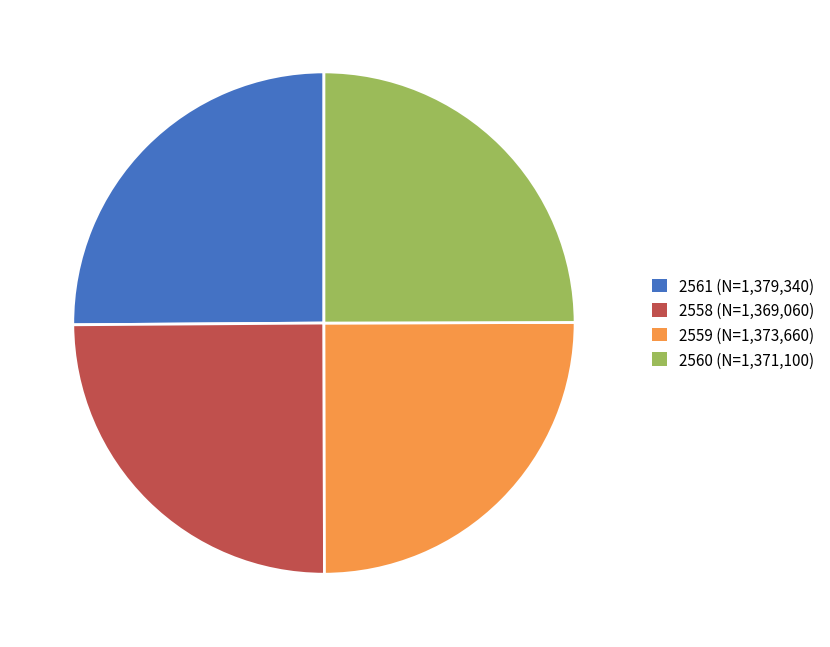

How many slices are in this pie chart?

4